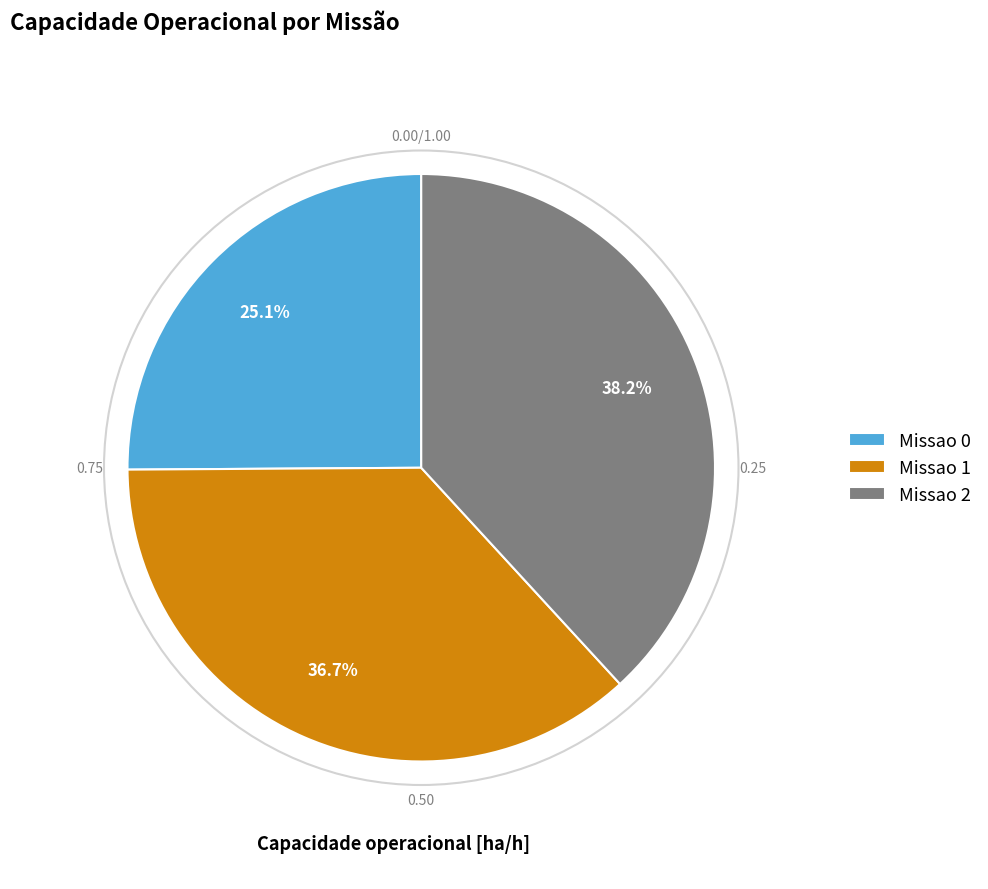

To the nearest percent, what portion does Missao 1 represent?

37%